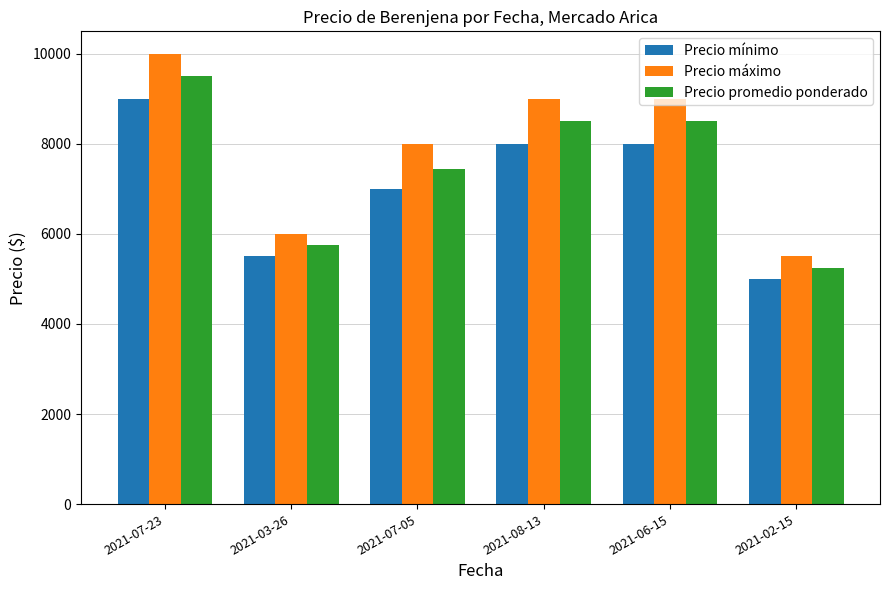

What is the approximate value of Precio promedio ponderado at 2021-03-26?

5750